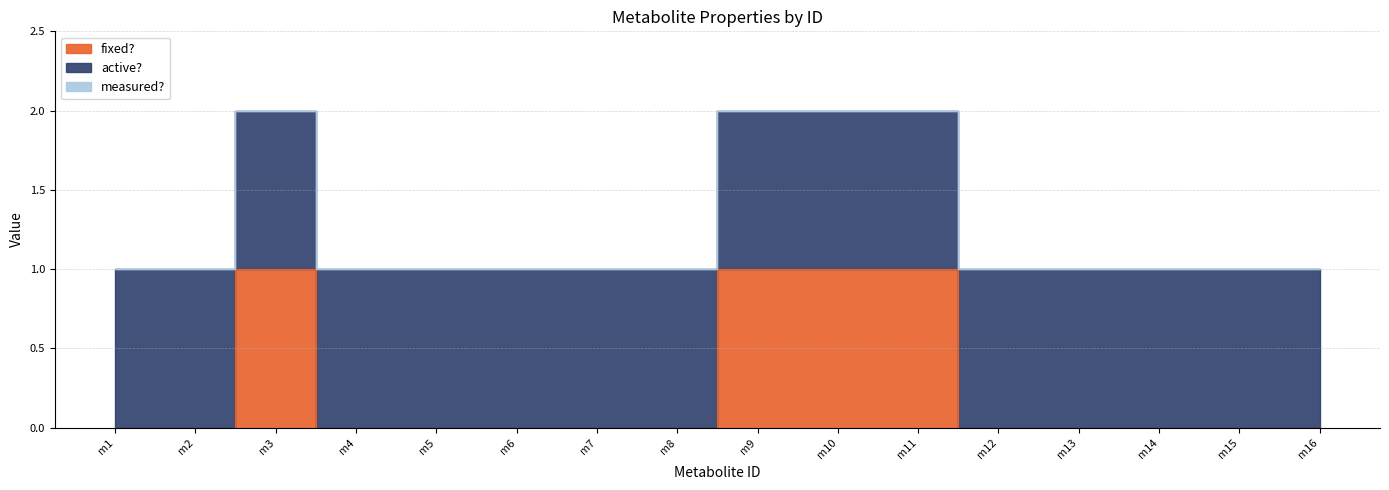

True or false: active? has a value of 1 at m5.

True